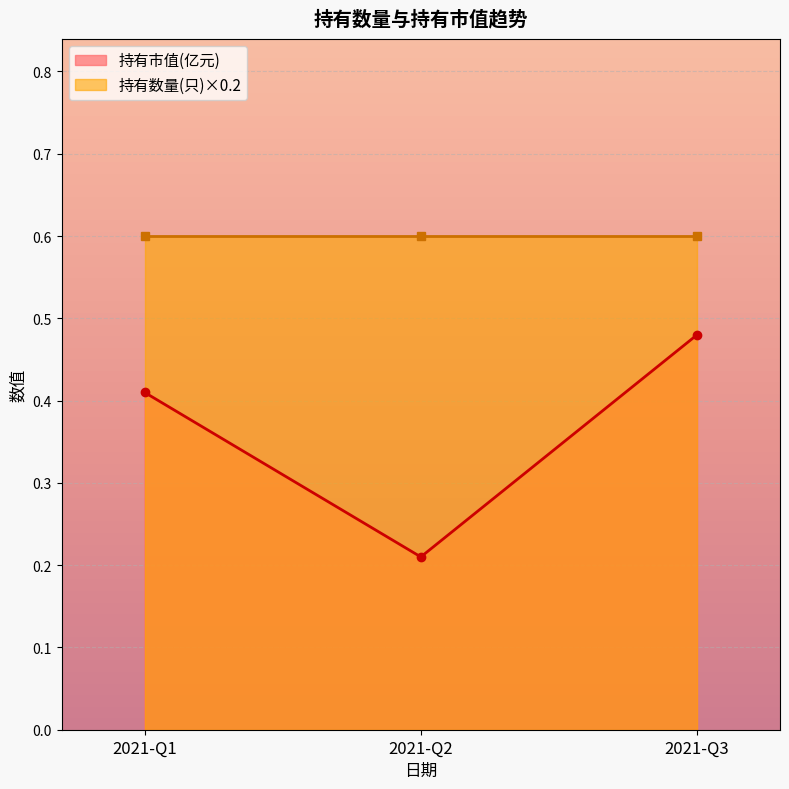

The value of 持有市值(亿元) at 2021-Q3 is 0.3. True or false?

False